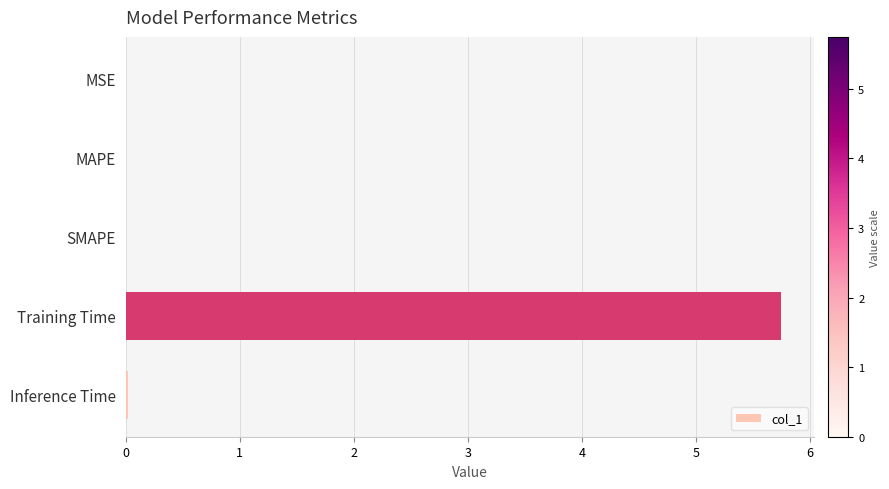

Between Training Time and MAPE, which is larger?

Training Time